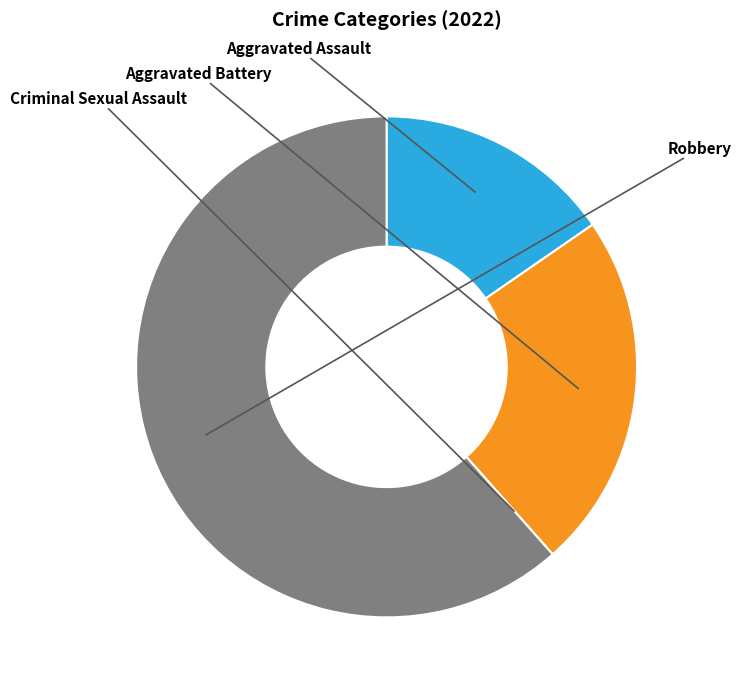

Which slice is the largest?

Robbery